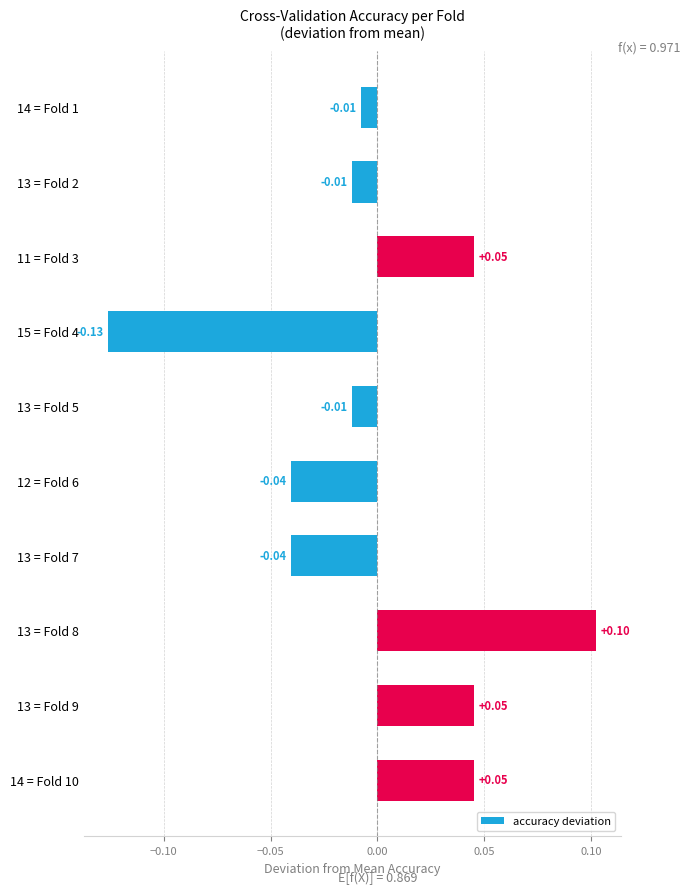

Which has a higher value, 13 = Fold 2 or 13 = Fold 9?

13 = Fold 9